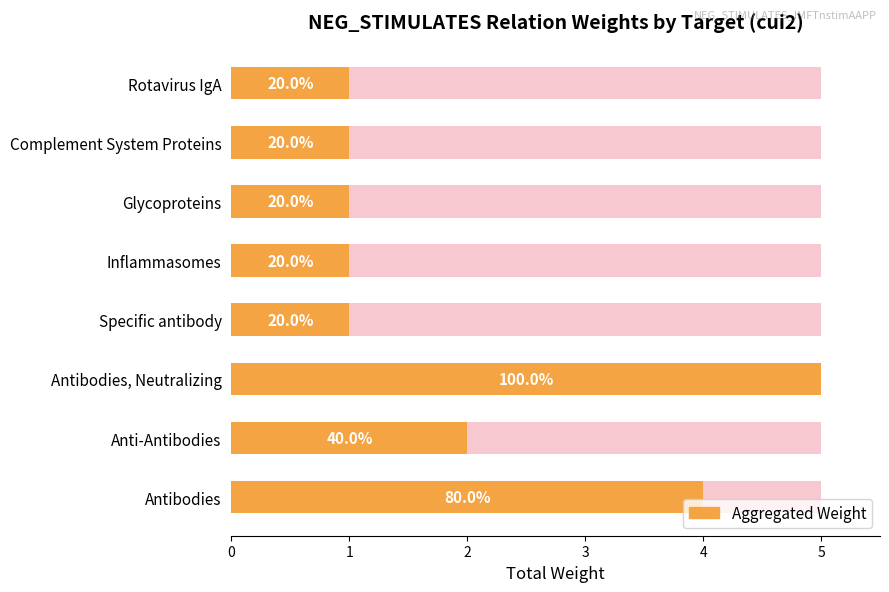

What is the difference between the maximum and minimum values?

4